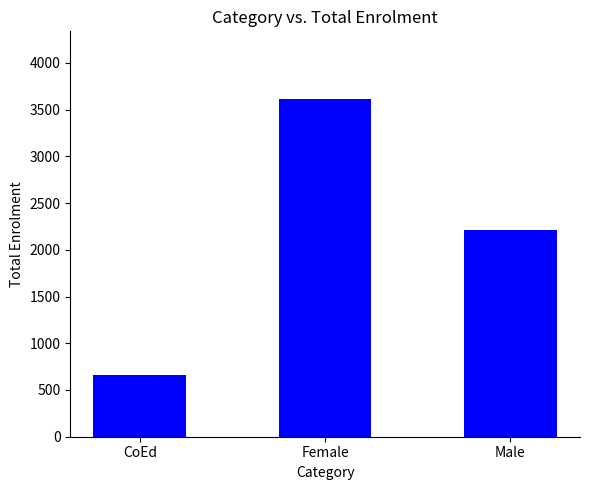

How many values are between 661 and 3614?

3